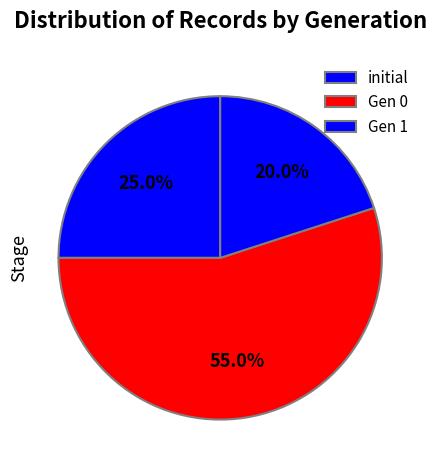

Count the number of slices in the pie.

3